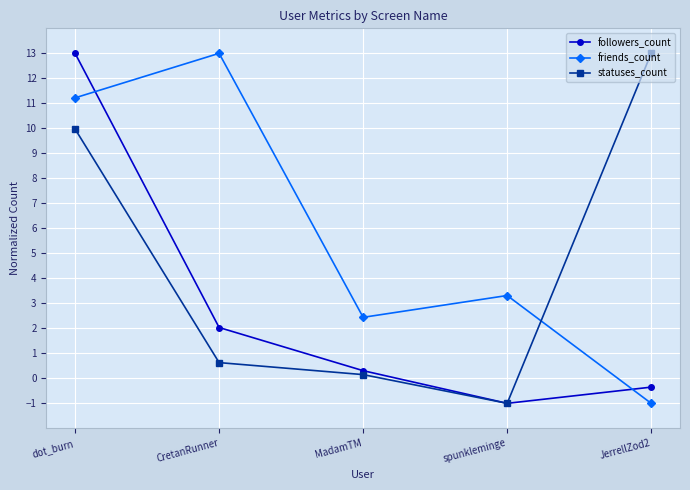

At how many categories does at least one series exceed 7?

3